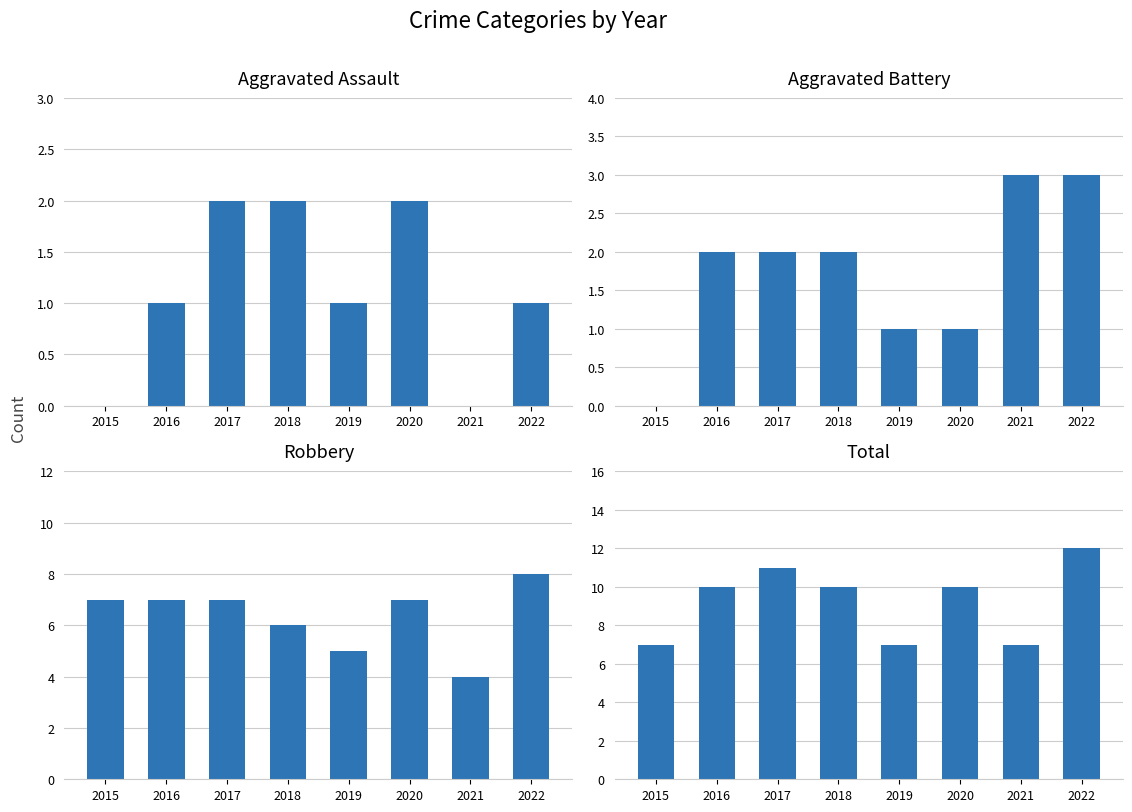

Which has a higher value, 2022 or 2019?

2022